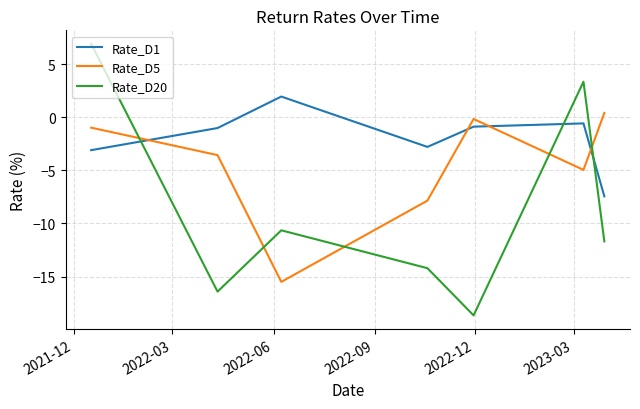

List the series in order of their overall mean, lowest first.

Rate_D20, Rate_D5, Rate_D1